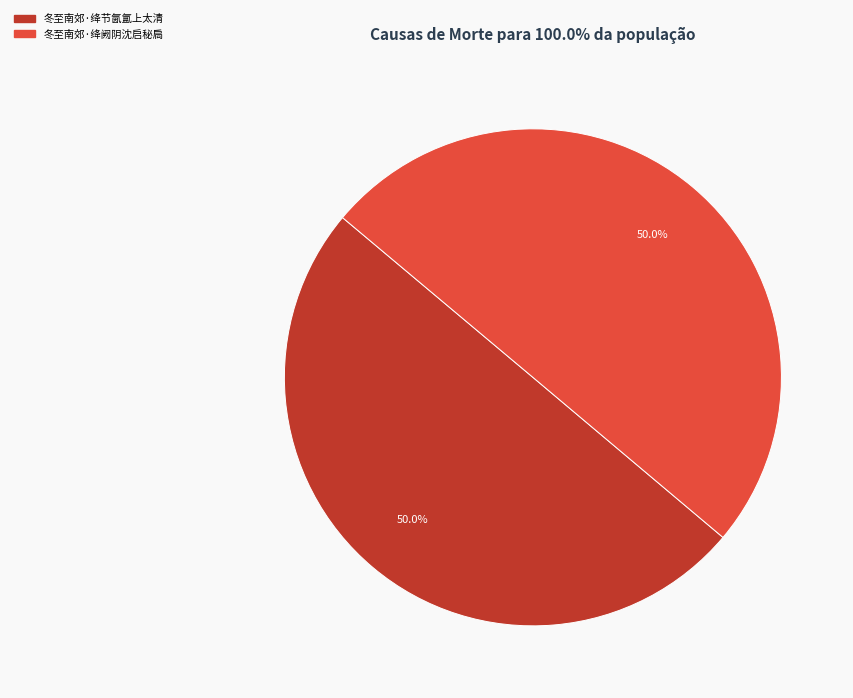

What percentage is NOT represented by 冬至南郊·绛节氤氲上太清?

50.0%